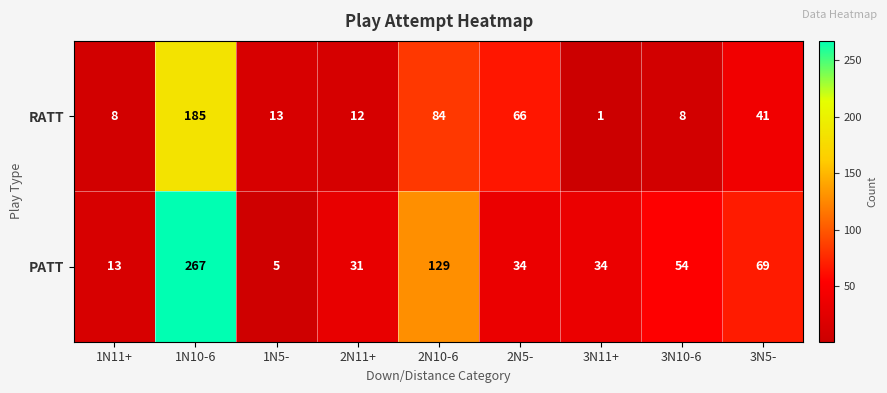

What is the total value across all series at 3N5-?

110